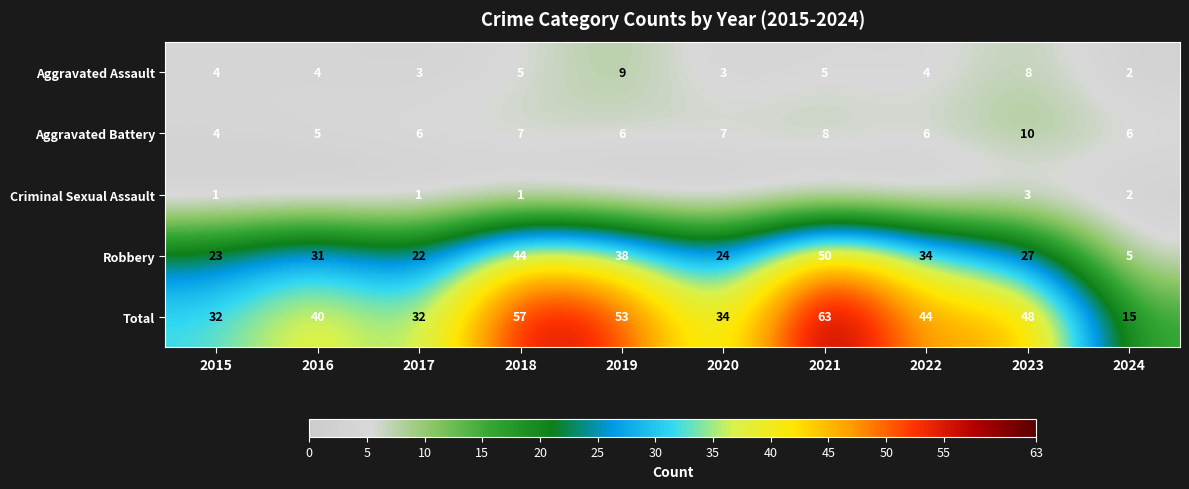

The Aggravated Assault series shows 7 at 2021. True or false?

False